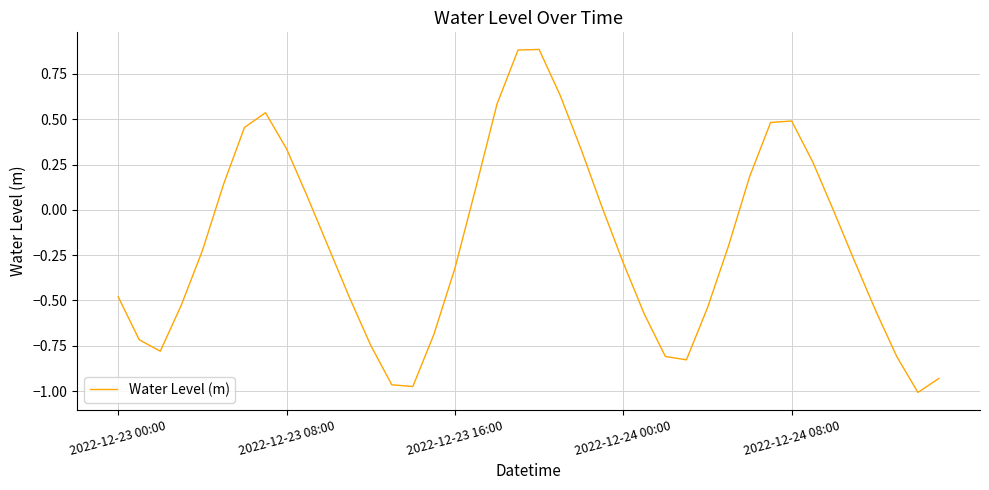

How many lines are shown in the chart?

1